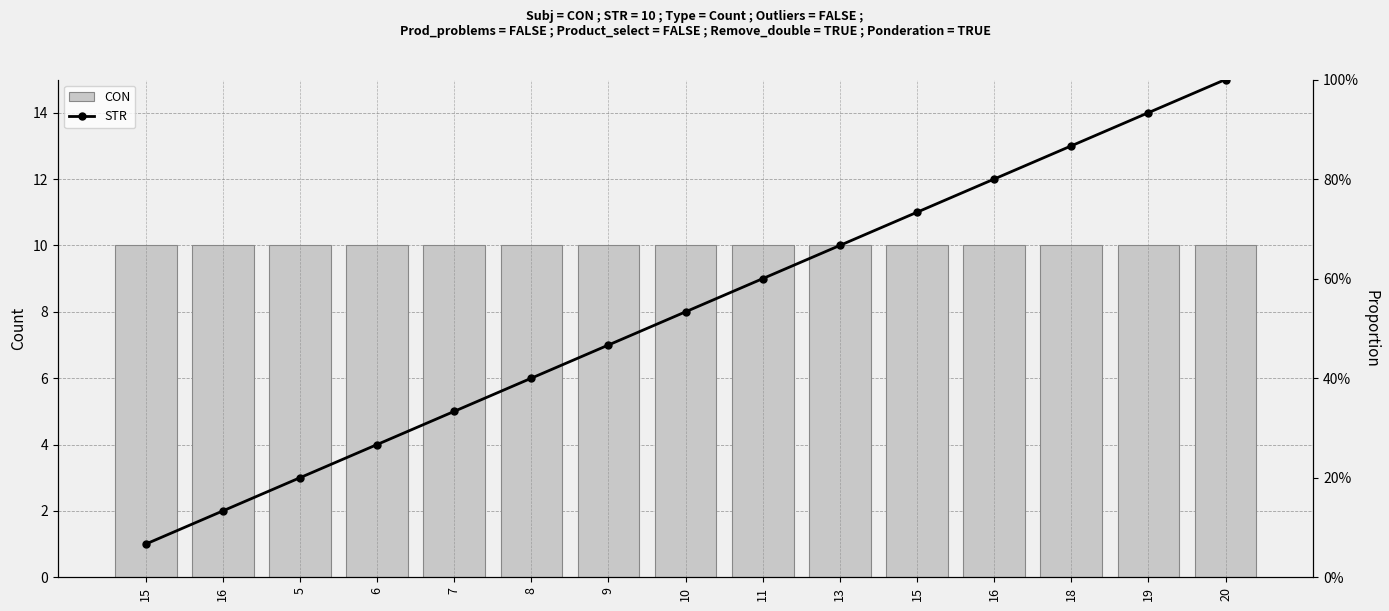

What is the lowest value of the STR series?

0.1